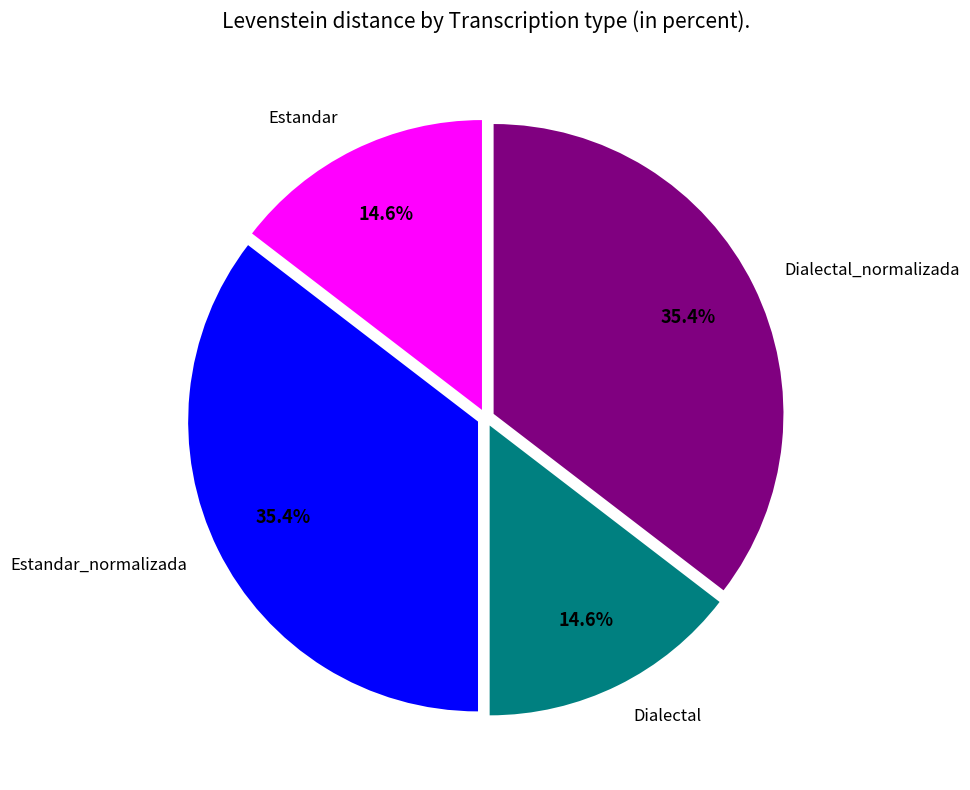

What is the total percentage of Estandar_normalizada and Dialectal?

50.0%